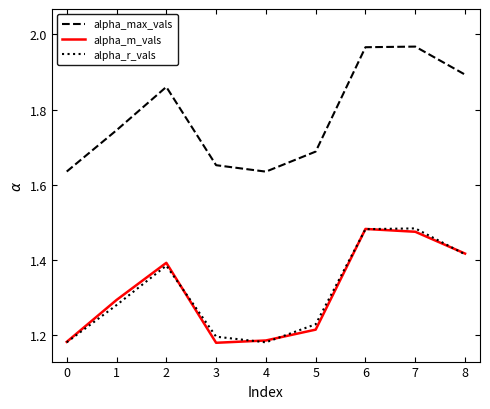

Is it true that alpha_m_vals equals 2.1 at 3?

False